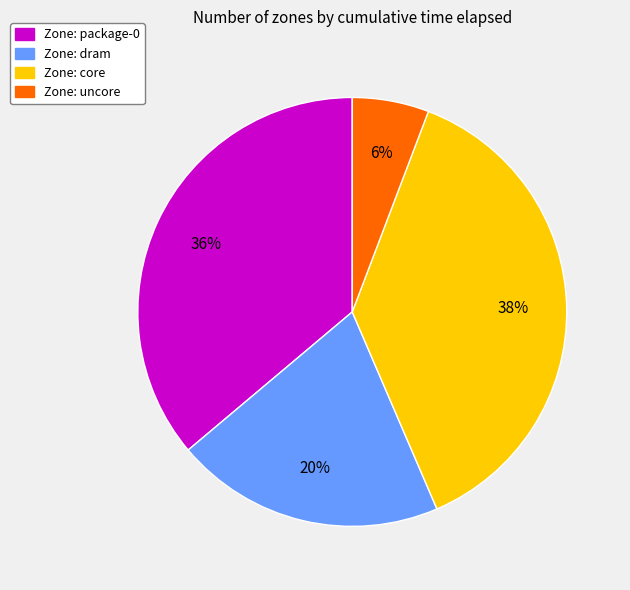

How many segments does this pie chart have?

4